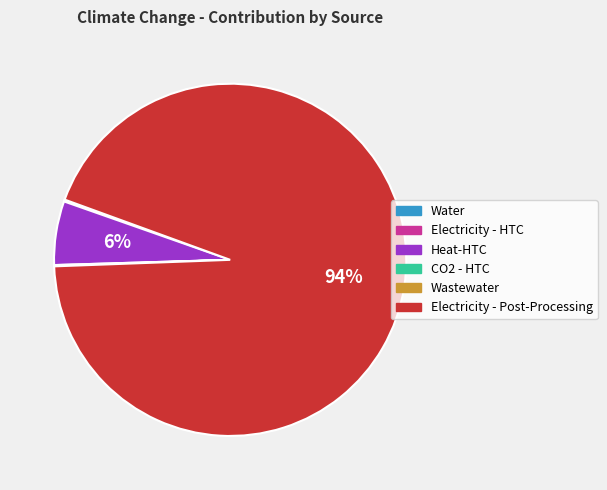

True or false: Heat-HTC accounts for 6% of the total.

True